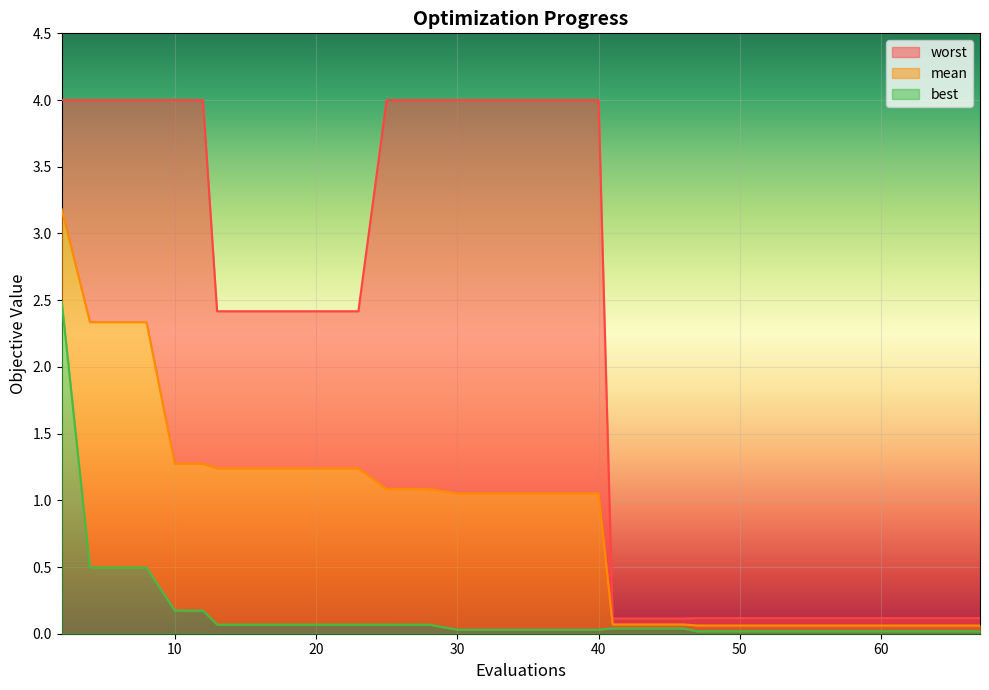

What are all the series names shown in the legend?

mean, best, worst